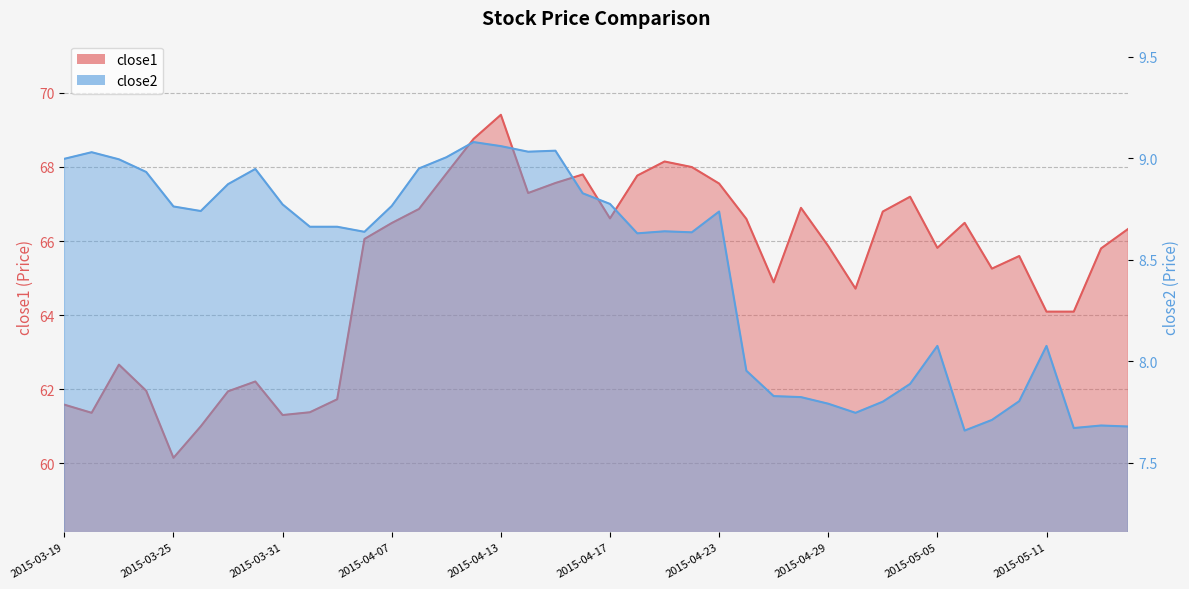

True or false: close1 and close2 cross at least once.

False